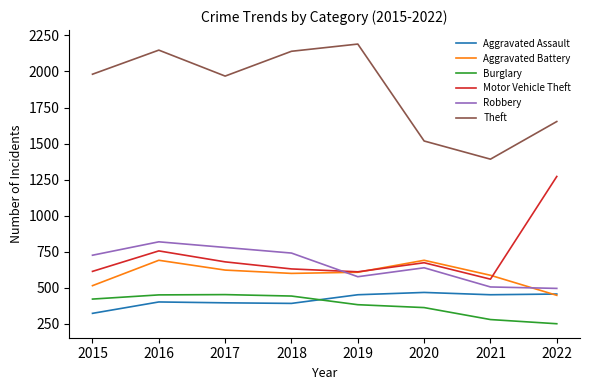

How many series are shown in this chart?

6